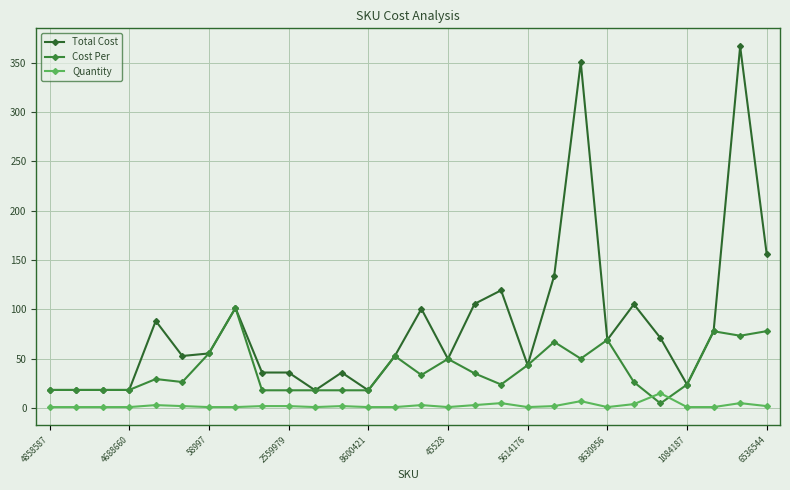

List the series in order of their overall mean, lowest first.

Quantity, Cost Per, Total Cost